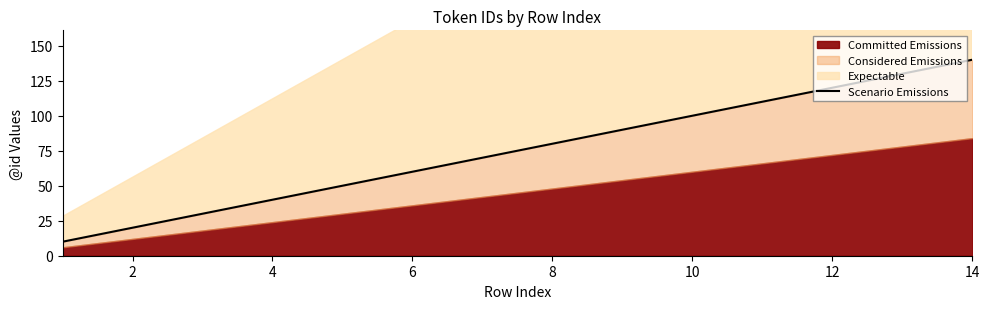

How many lines are shown in the chart?

1